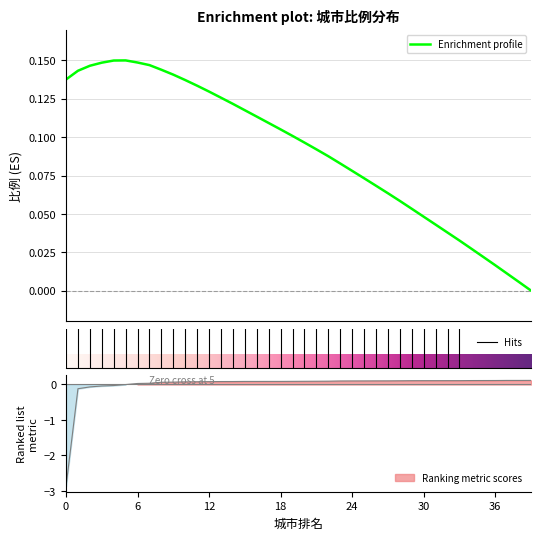

How many positive values are there?

34